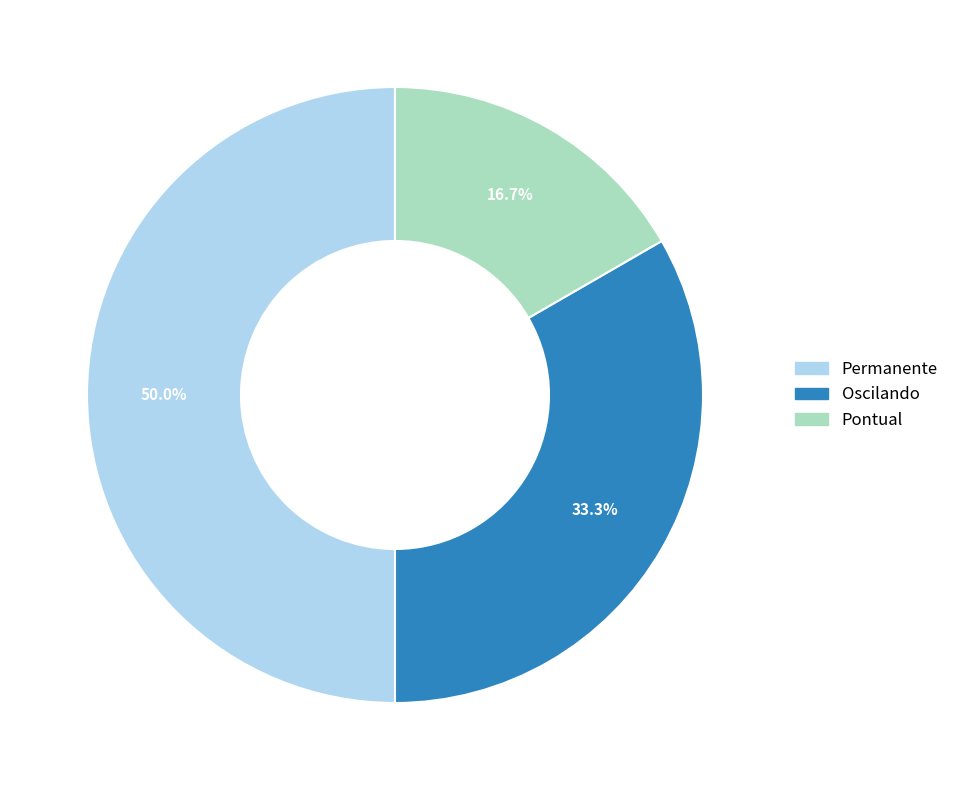

To the nearest percent, what is the difference between the largest and smallest slice percentages?

33%